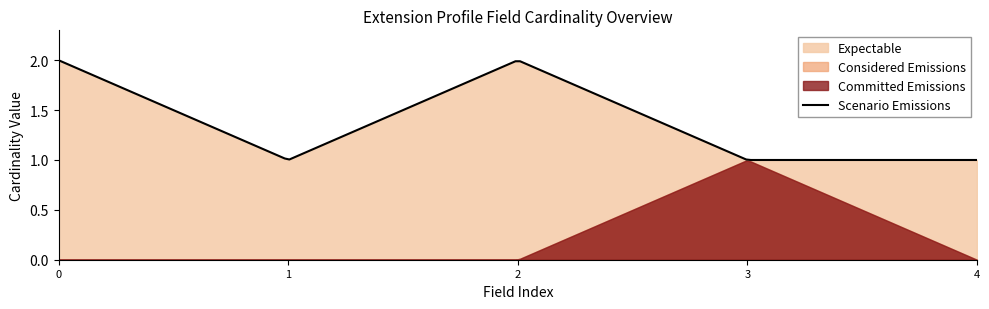

True or false: Committed Emissions and Considered Emissions cross at least once.

False